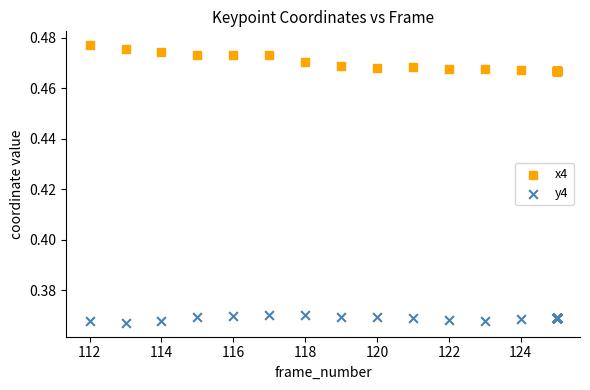

What are all the series names shown in the legend?

x4, y4